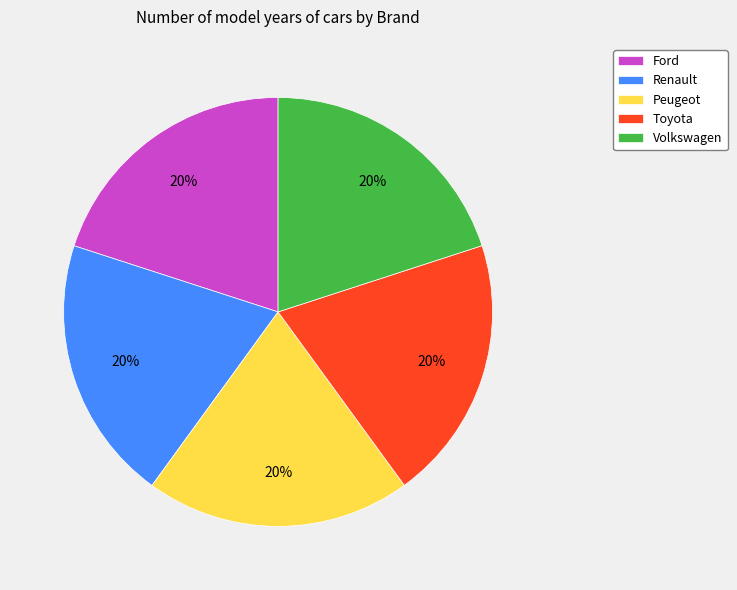

Is the sum of Volkswagen and Ford greater than half?

No